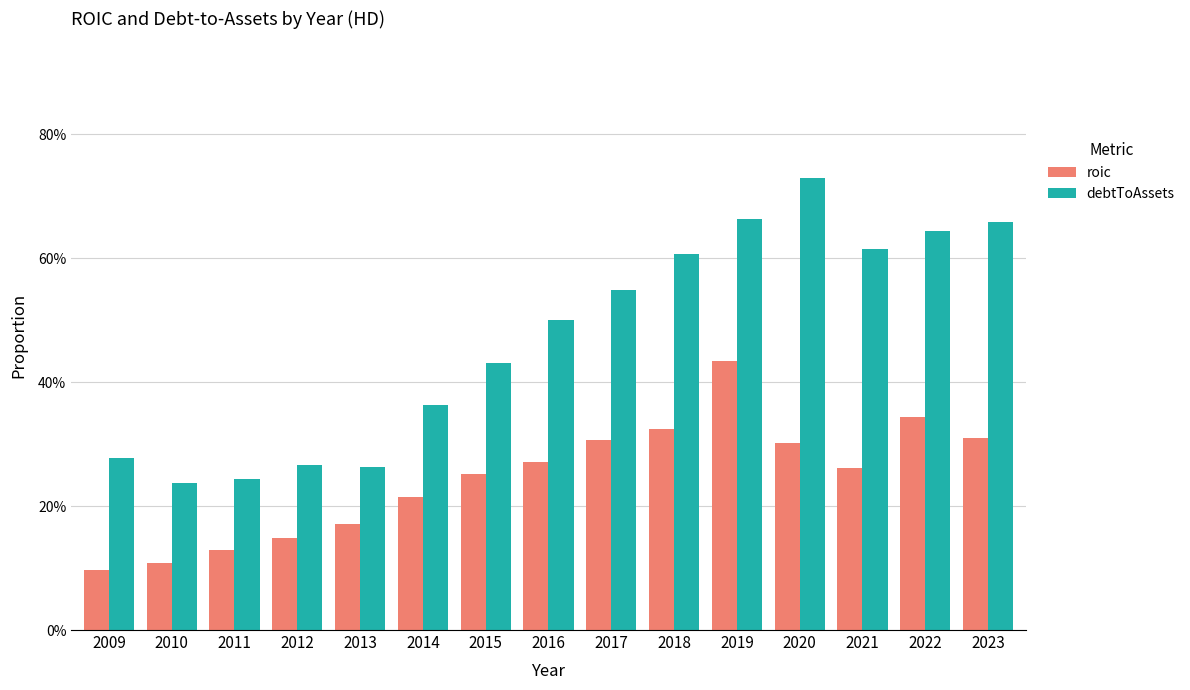

Between 2015 and 2020, which is larger?

2020